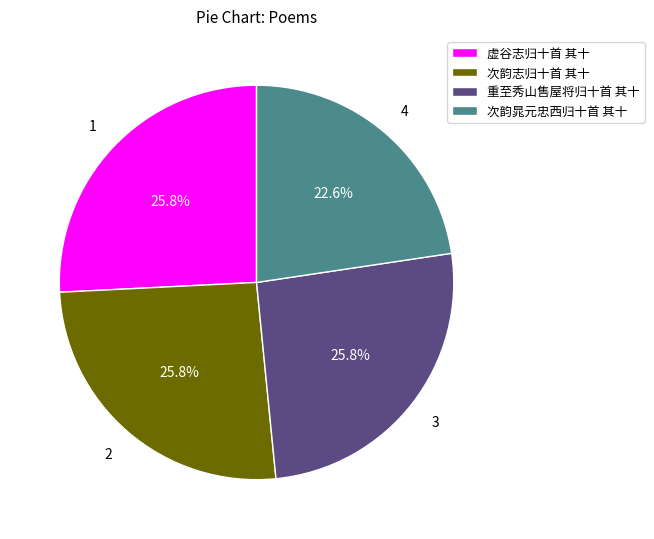

To the nearest percent, what portion does 次韵晁元忠西归十首 其十 represent?

23%